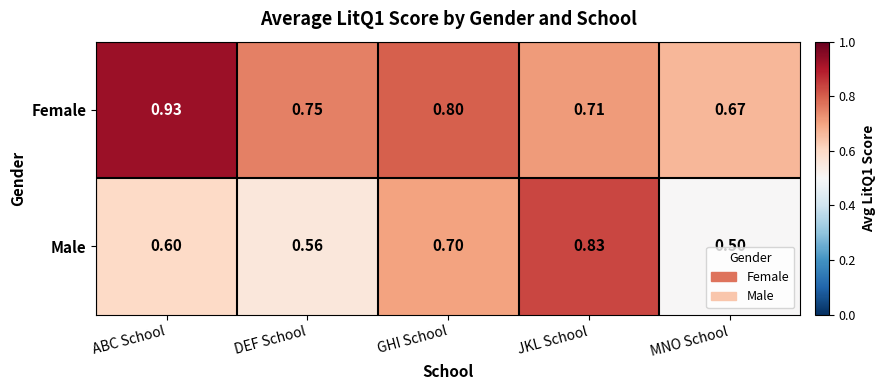

Rank the series by their maximum value, from lowest to highest.

Male, Female